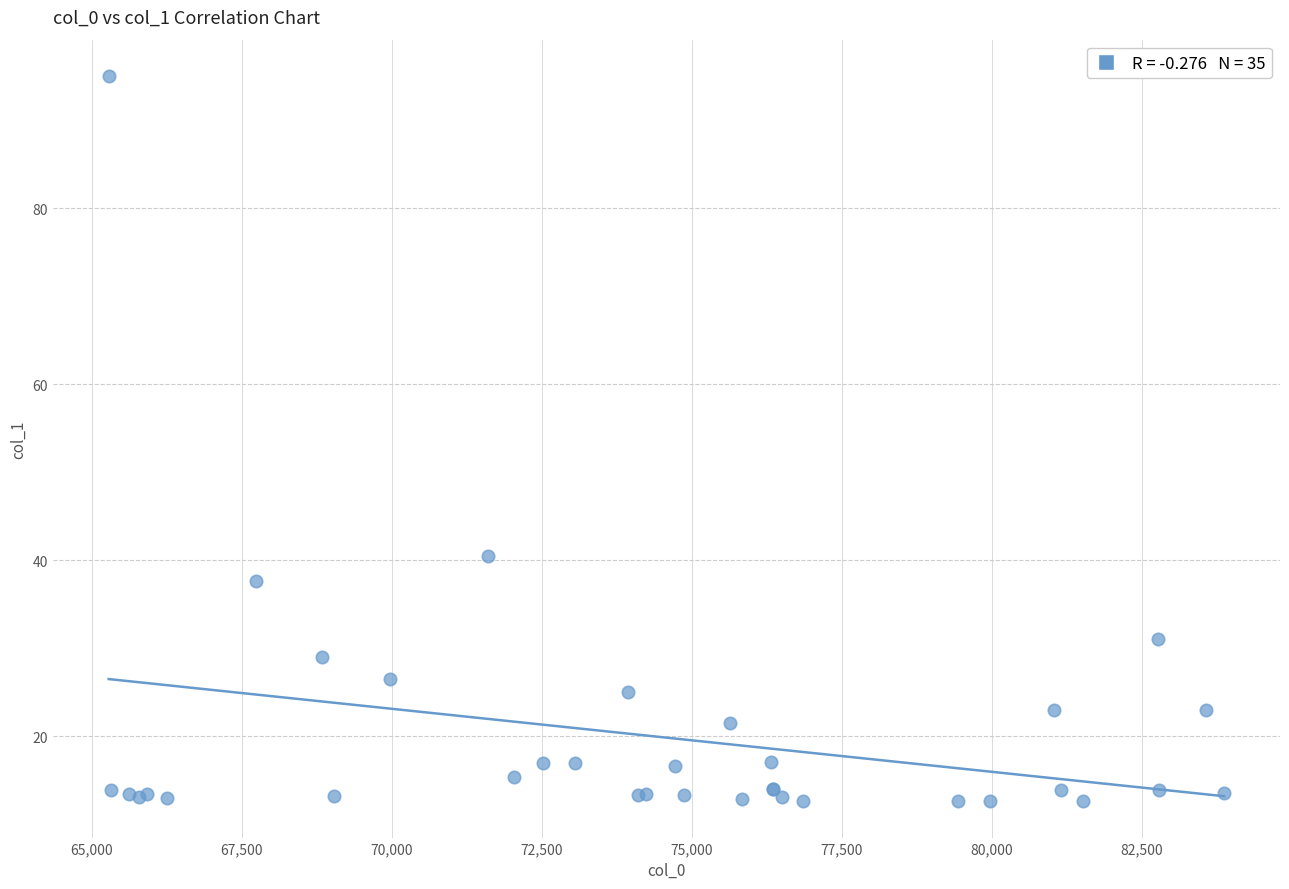

What Y value in the scatter plot is closest to 53?

40.5